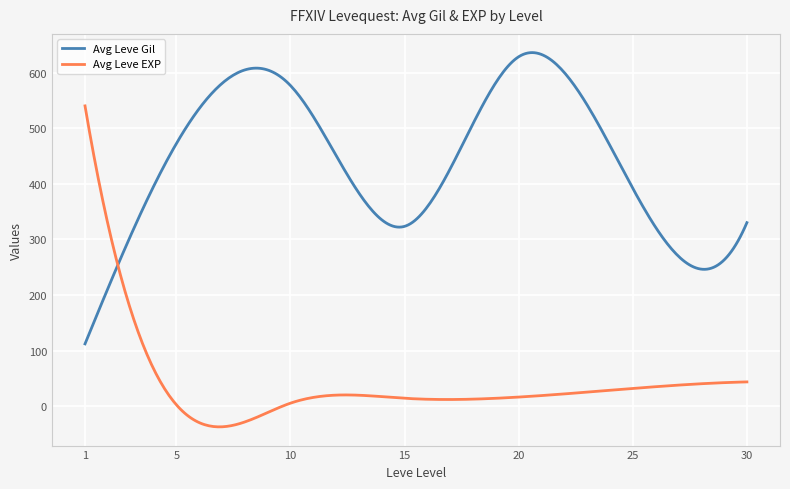

Rank the series by their maximum value, from lowest to highest.

Avg Leve EXP, Avg Leve Gil